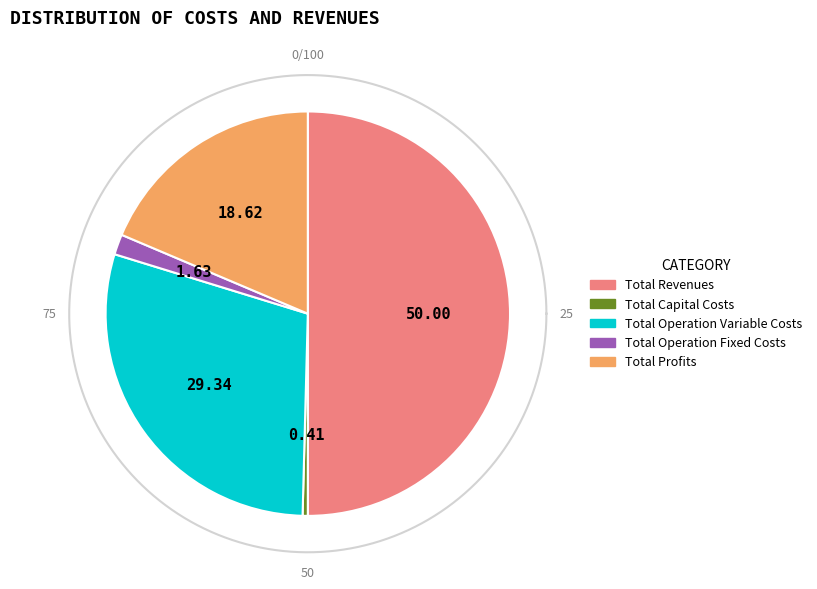

Rank the categories by value from lowest to highest.

Total Capital Costs, Total Operation Fixed Costs, Total Profits, Total Operation Variable Costs, Total Revenues